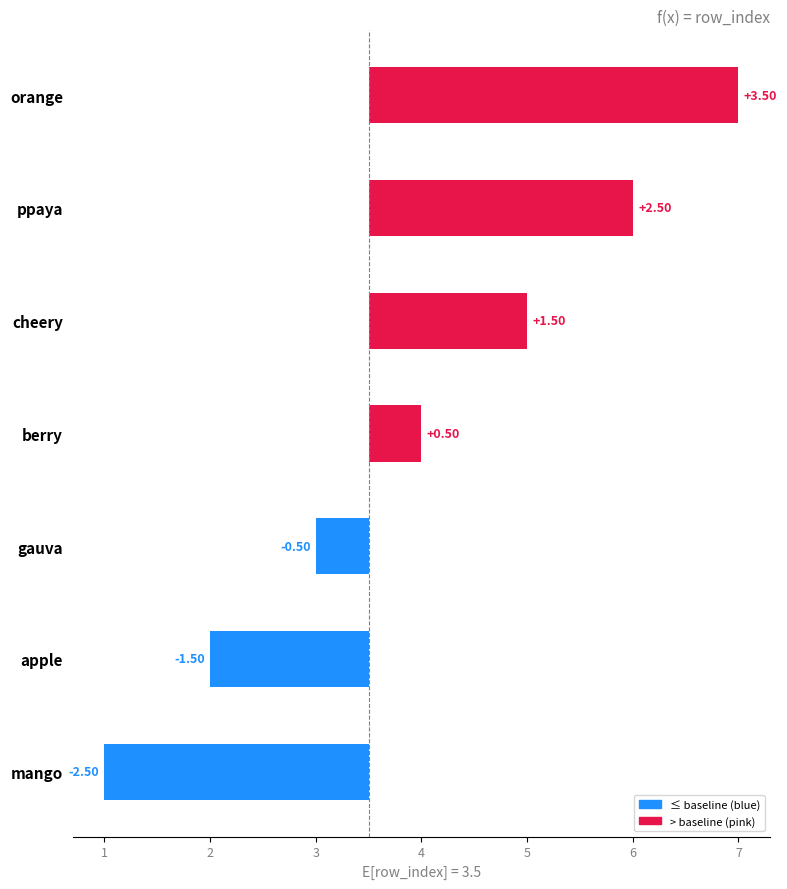

What is the difference between the values at gauva and cheery?

2.0